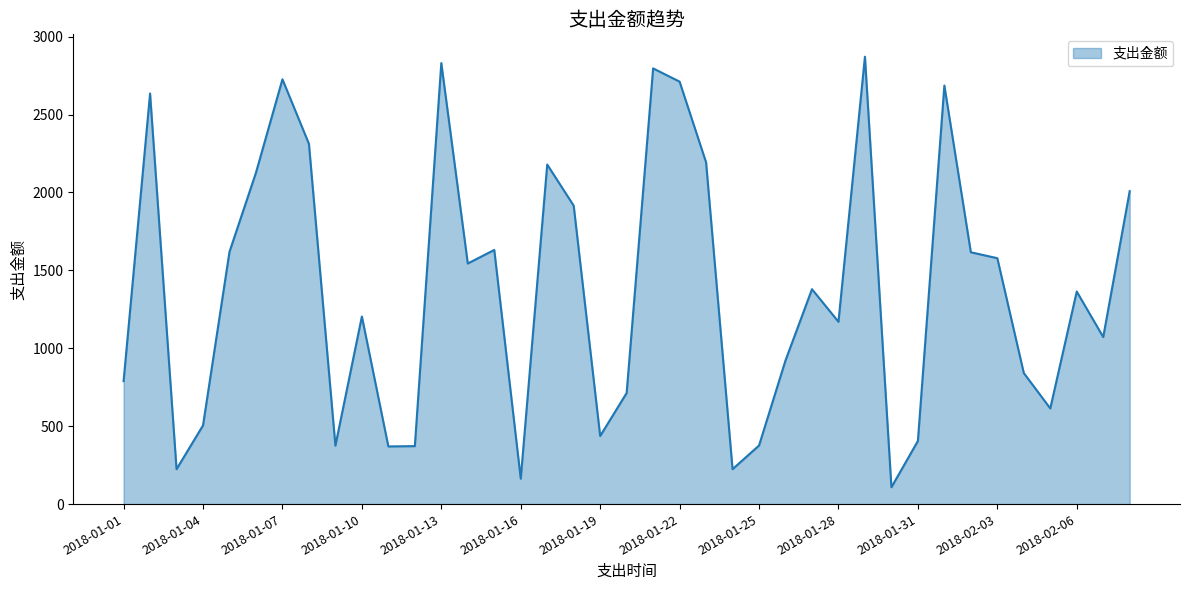

What is the minimum value shown in the chart?

108